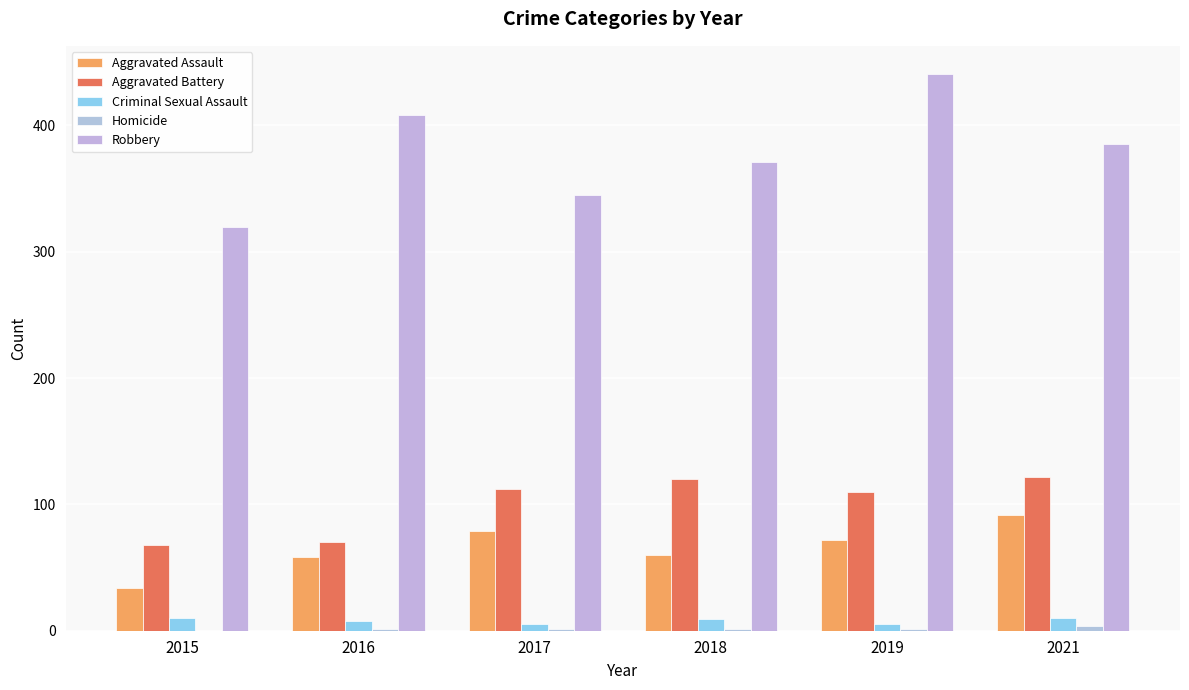

How many distinct data groups are displayed?

5